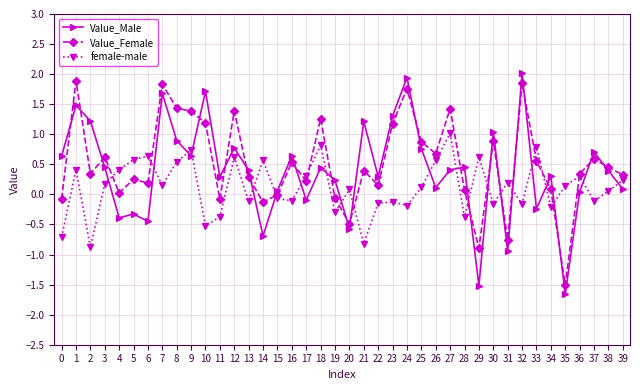

What is the smallest value displayed?

-1.7